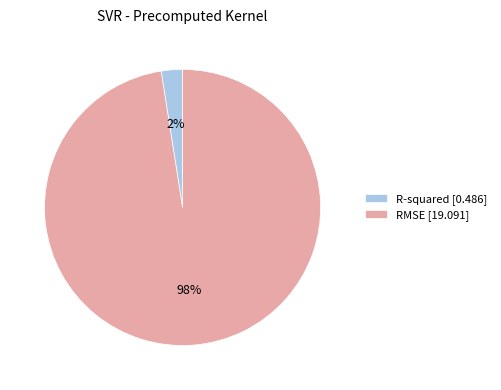

Which has a higher value, R-squared or RMSE?

RMSE